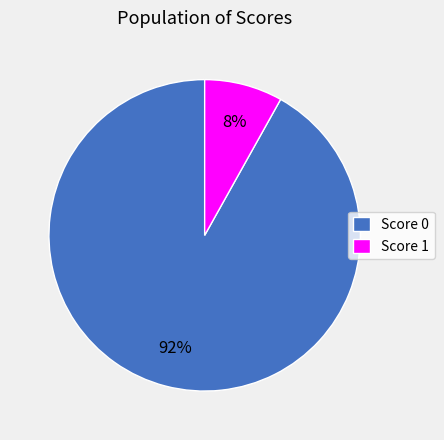

To the nearest percent, what is the difference between the Score 0 and Score 1 slice percentages?

84%